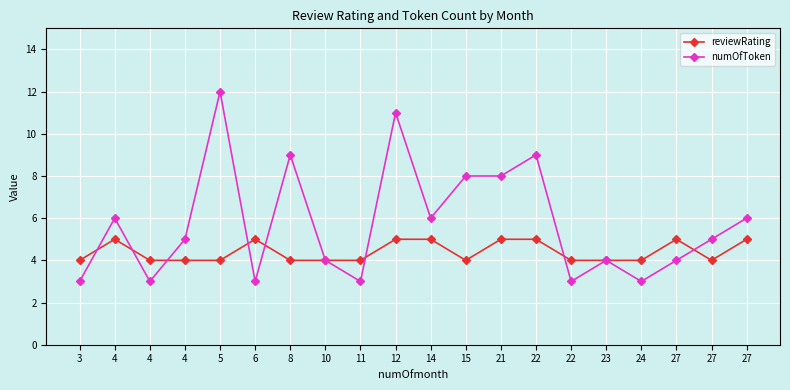

What is the sum of all reviewRating values?

88